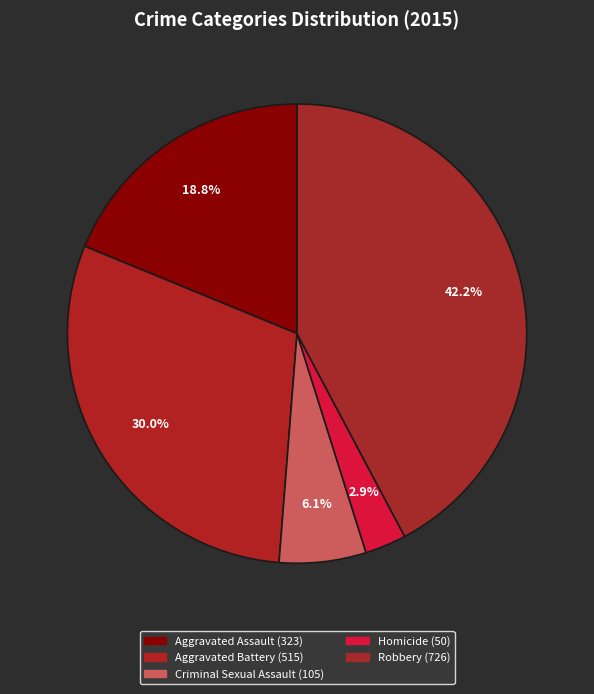

True or false: Homicide accounts for 1% of the total.

False